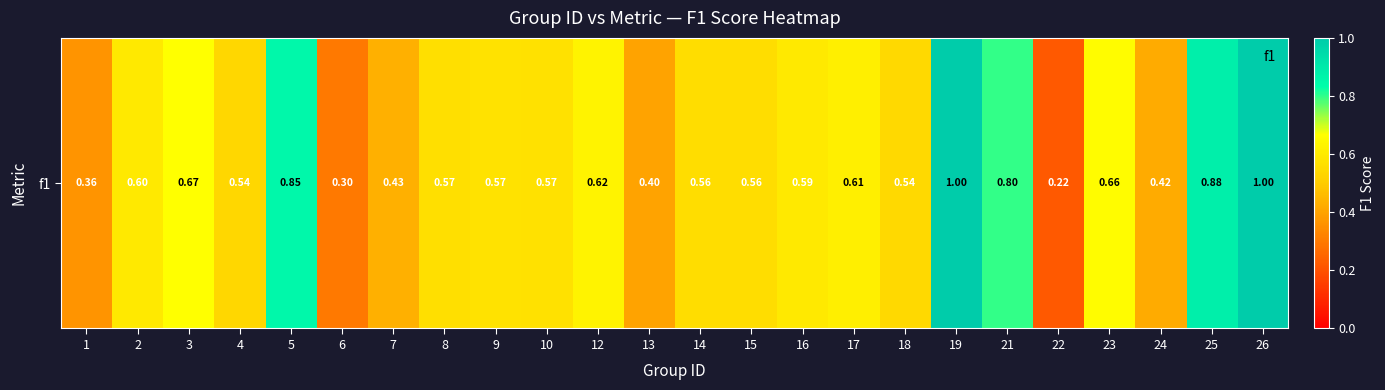

What is the difference between the second highest and second lowest values?

0.7